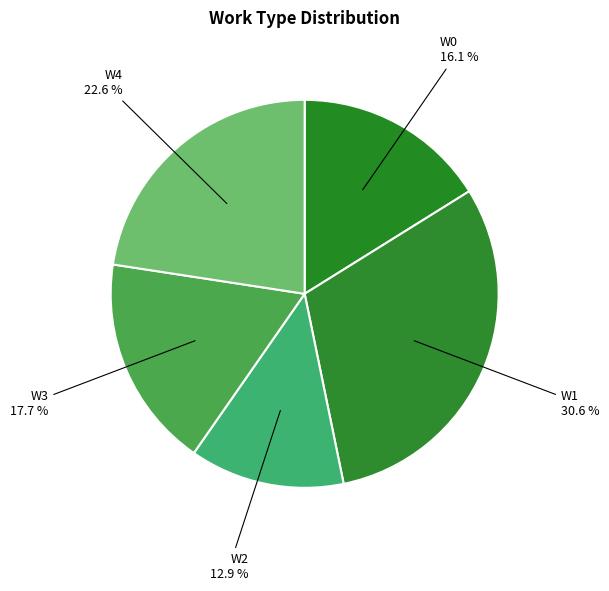

To the nearest percent, what percentage of the pie is W2?

13%